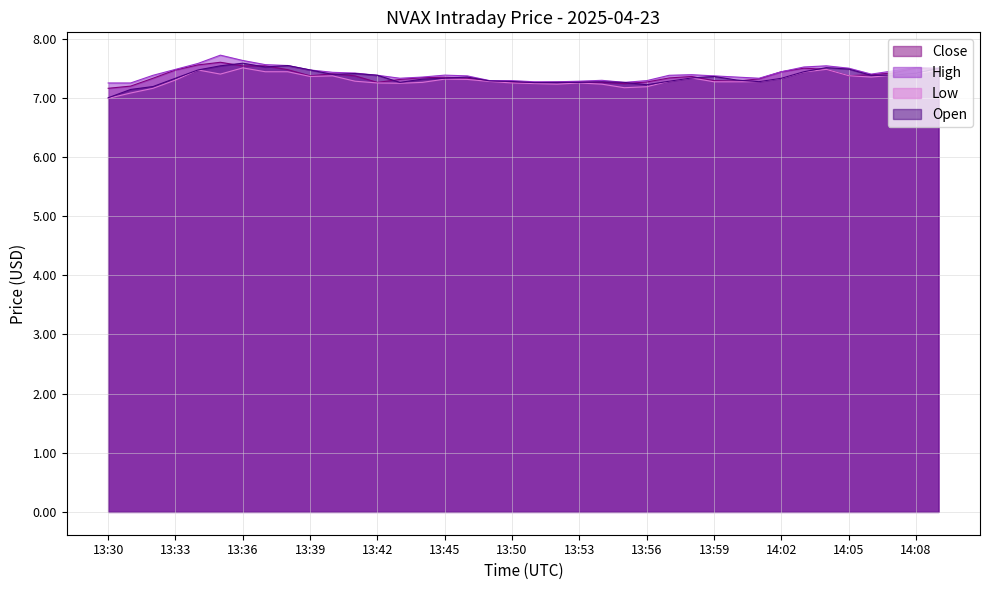

Reading left to right, list all the values displayed in this chart.

Close: 7.2	7.2	7.3	7.5	7.6	7.6	7.5	7.5	7.5	7.4	7.4	7.4	7.3	7.3	7.3	7.3	7.3	7.3	7.3	7.3	7.3	7.3	7.3	7.2	7.3	7.3	7.4	7.3	7.3	7.3	7.4	7.5	7.5	7.4	7.4	7.4	7.5	7.5
High: 7.2	7.2	7.4	7.5	7.6	7.7	7.6	7.6	7.5	7.5	7.4	7.4	7.4	7.3	7.3	7.4	7.4	7.3	7.3	7.3	7.3	7.3	7.3	7.3	7.3	7.4	7.4	7.4	7.3	7.3	7.4	7.5	7.5	7.5	7.4	7.5	7.5	7.5
Low: 7.0	7.1	7.2	7.3	7.5	7.4	7.5	7.4	7.4	7.4	7.4	7.3	7.2	7.2	7.3	7.3	7.3	7.3	7.2	7.2	7.2	7.2	7.2	7.2	7.2	7.3	7.3	7.3	7.3	7.3	7.3	7.4	7.5	7.4	7.3	7.4	7.4	7.5
Open: 7.0	7.1	7.2	7.3	7.5	7.5	7.6	7.5	7.5	7.5	7.4	7.4	7.4	7.3	7.3	7.3	7.3	7.3	7.3	7.3	7.3	7.3	7.3	7.3	7.2	7.3	7.3	7.4	7.3	7.3	7.3	7.4	7.5	7.5	7.4	7.4	7.4	7.5